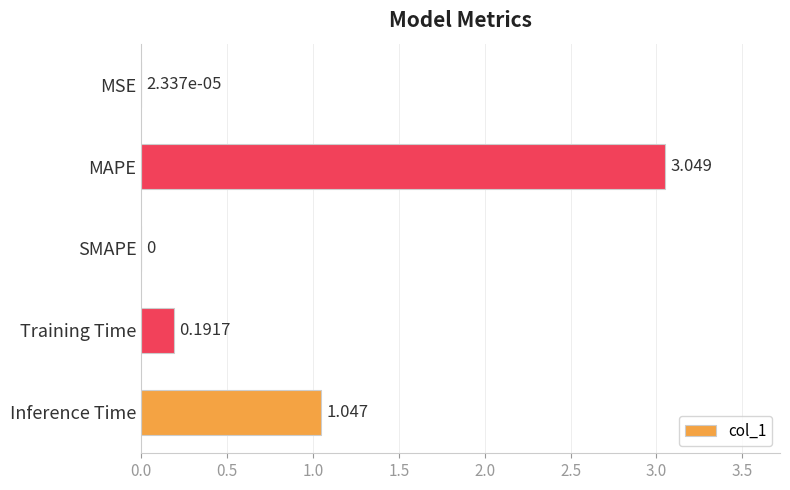

Between Inference Time and SMAPE, which is larger?

Inference Time